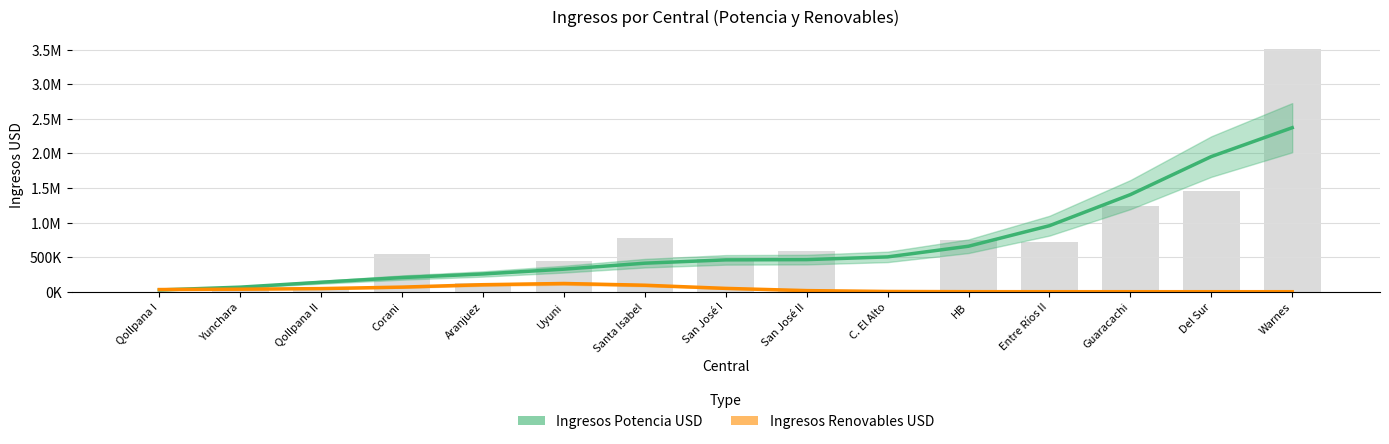

Count the number of data series in this chart.

2